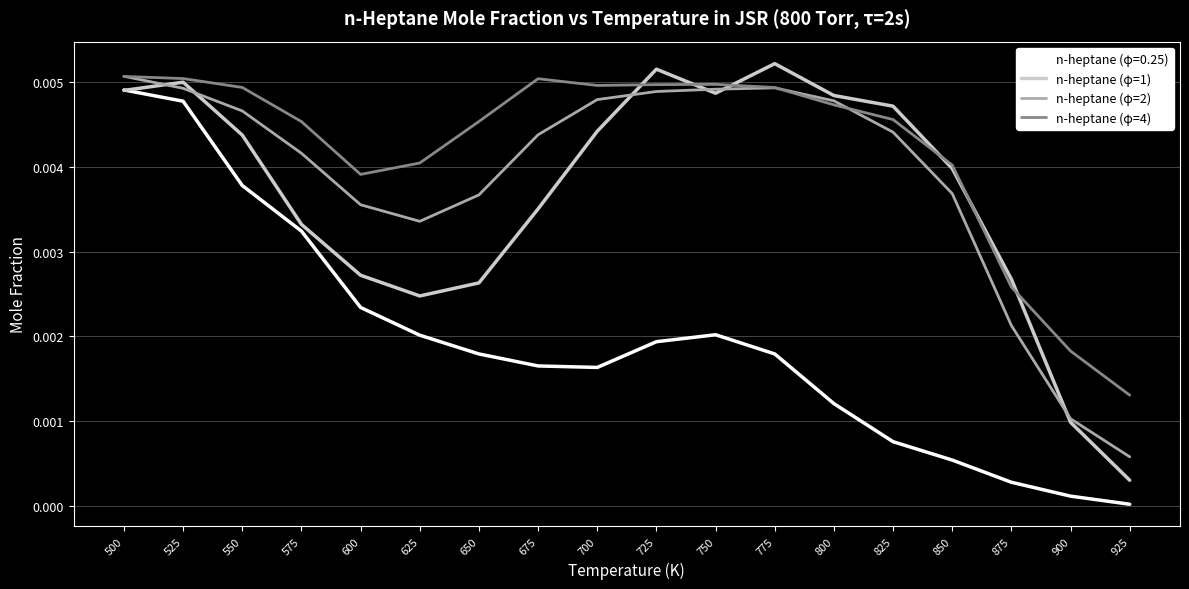

How many lines are shown in the chart?

4